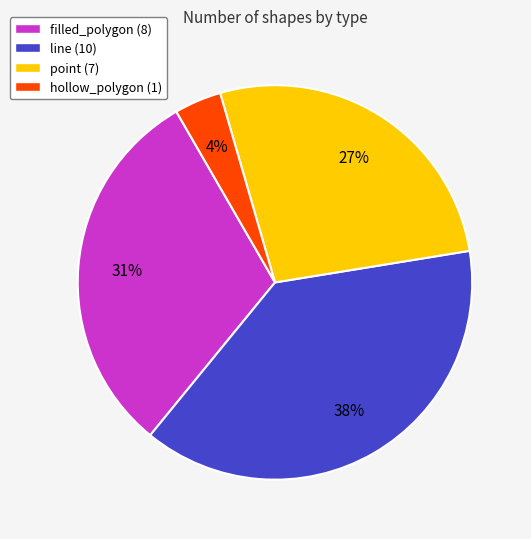

To the nearest percent, what is the difference between the hollow_polygon and filled_polygon slice percentages?

27%